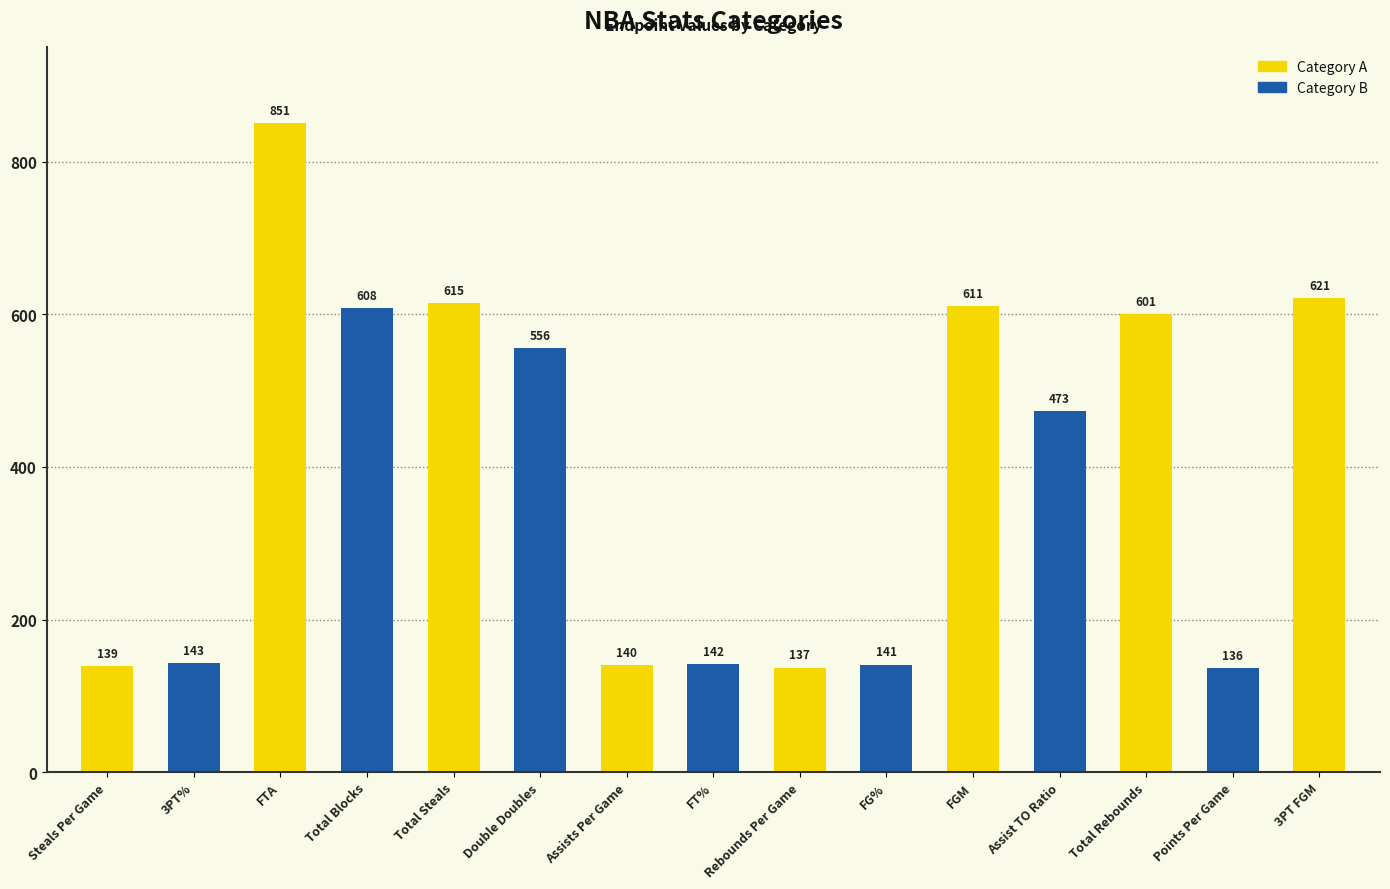

Reading left to right, list all the values displayed in this chart.

Steals Per Game=139	3PT%=143	FTA=851	Total Blocks=608	Total Steals=615	Double Doubles=556	Assists Per Game=140	FT%=142	Rebounds Per Game=137	FG%=141	FGM=611	Assist TO Ratio=473	Total Rebounds=601	Points Per Game=136	3PT FGM=621